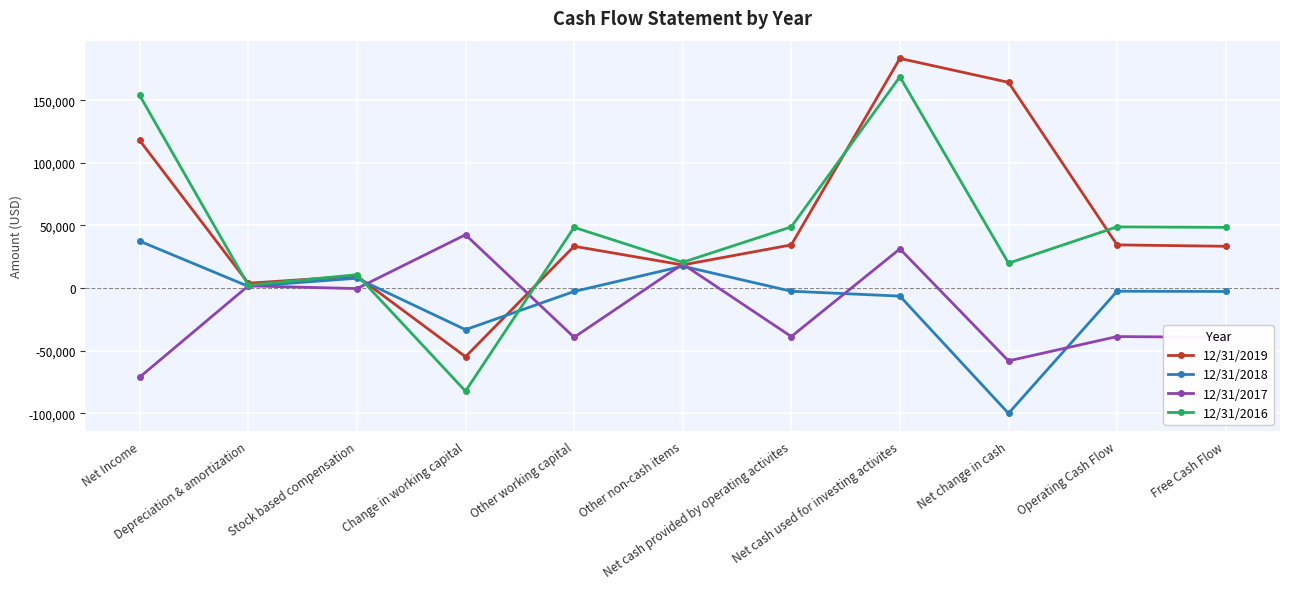

Which series has the widest spread of values?

12/31/2016